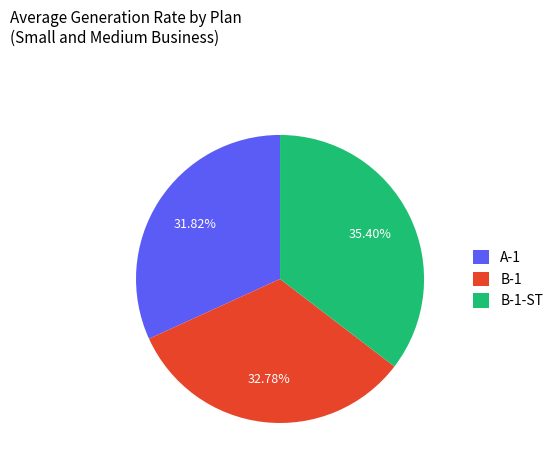

To the nearest percent, what is the average slice percentage?

33%